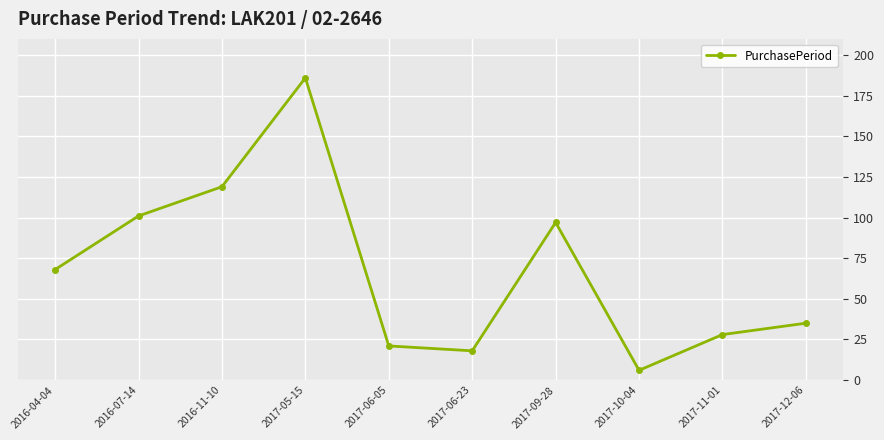

What is the minimum value shown in the chart?

6